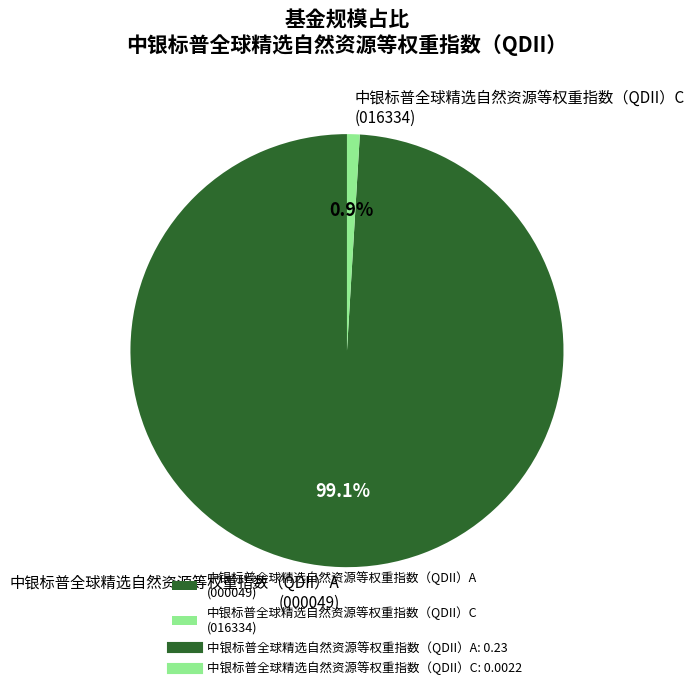

Combined, do 中银标普全球精选自然资源等权重指数（QDII）C and 中银标普全球精选自然资源等权重指数（QDII）A account for over 50%?

Yes